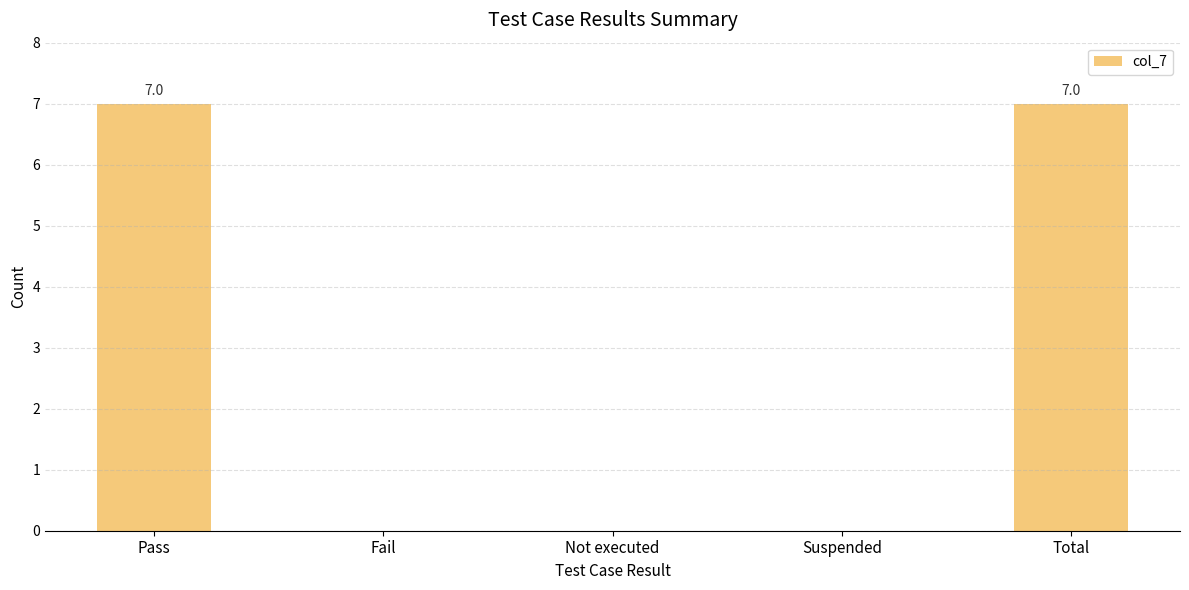

How many data points does each series have?

5